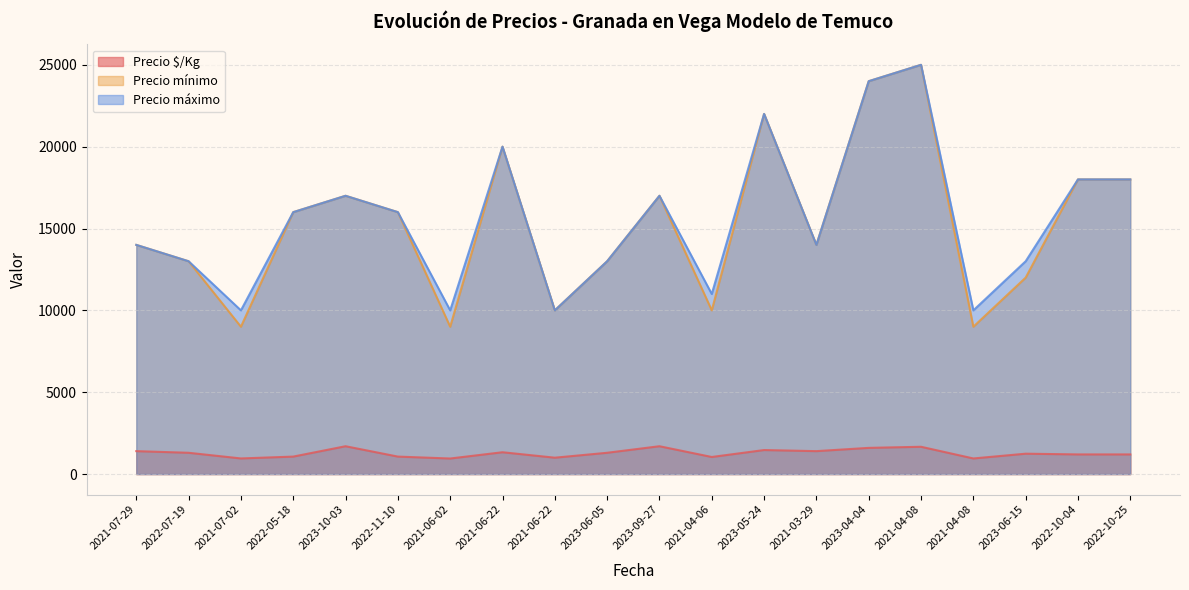

At 2021-04-08, list the series in order from largest to smallest.

Precio mínimo, Precio máximo, Precio $/Kg